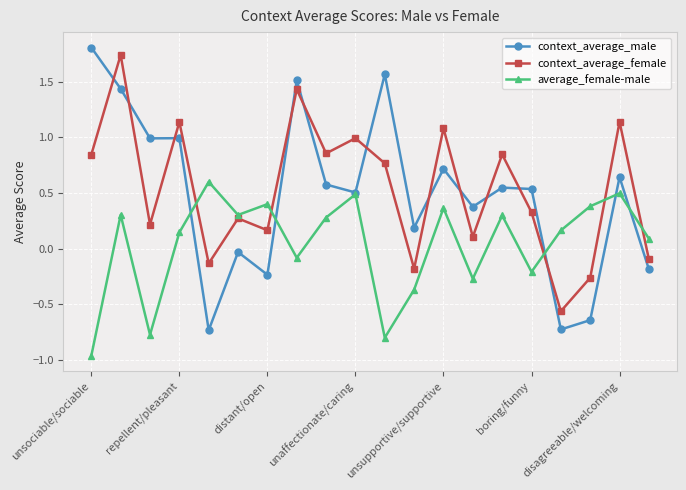

Which series has the widest spread of values?

context_average_male